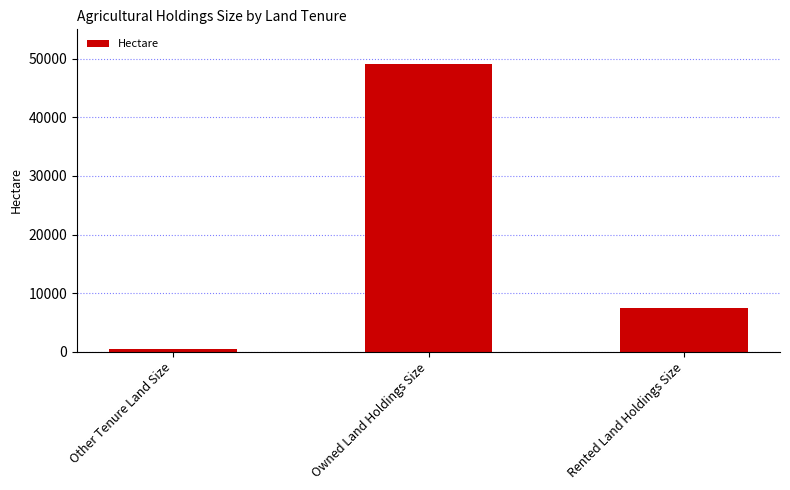

What is the ratio of the value at Other Tenure Land Size to the value at Rented Land Holdings Size?

0.1